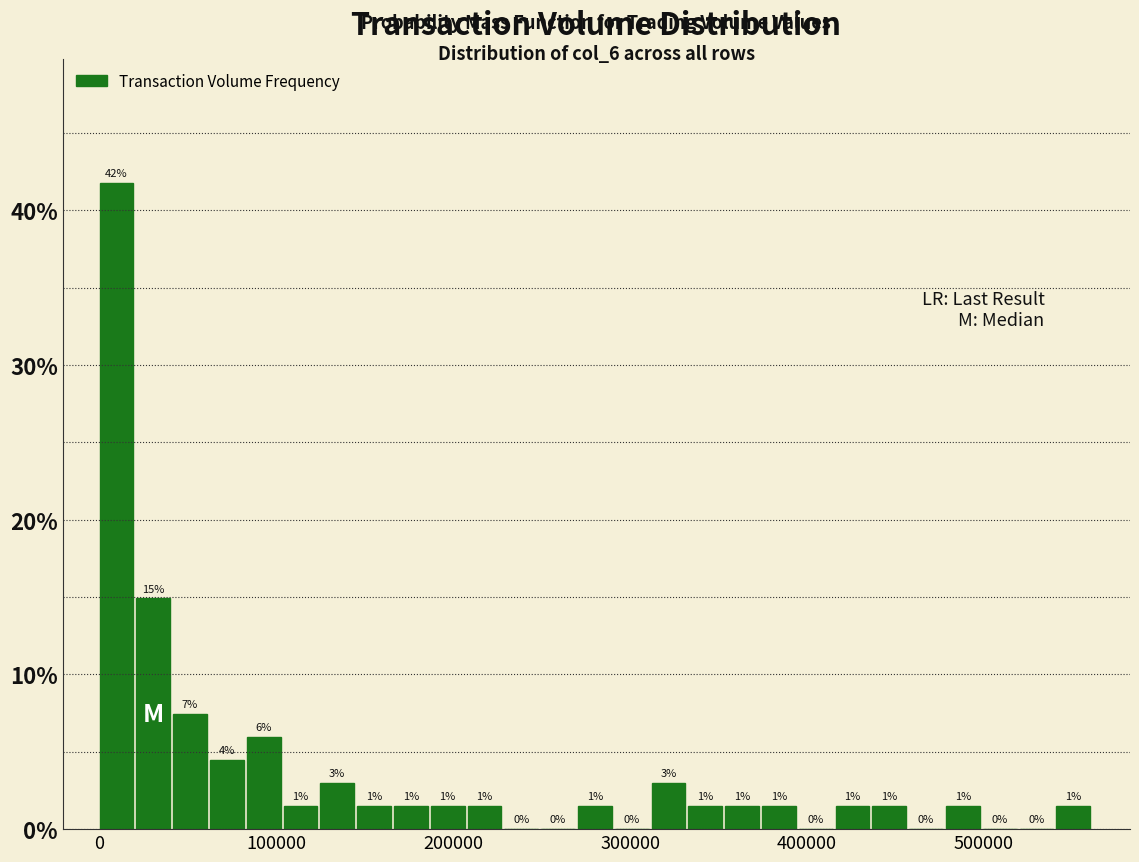

Around what value on the x-axis is the tallest bar? Give the approximate position of its centre, as read against the axis.

10000